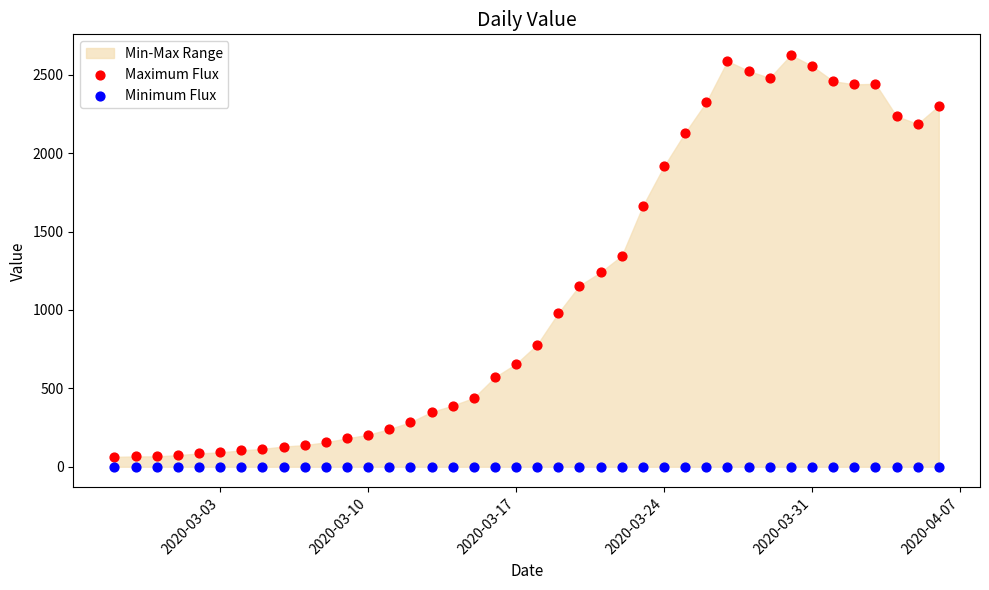

Which series reaches the maximum Y coordinate?

Maximum Flux